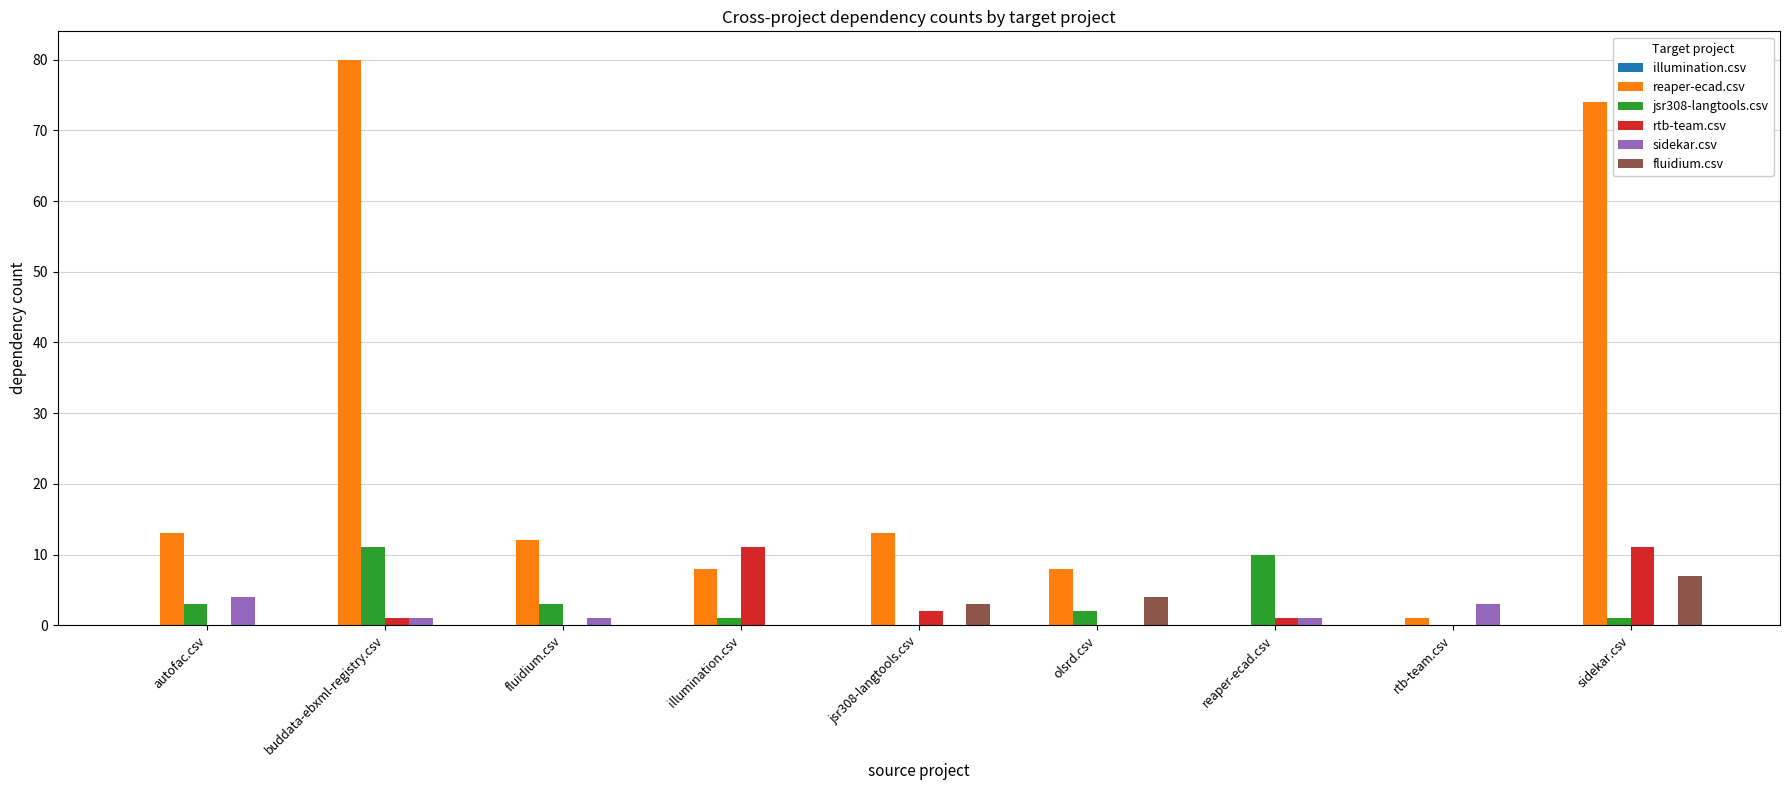

Is it true that fluidium.csv equals 0 at reaper-ecad.csv?

True